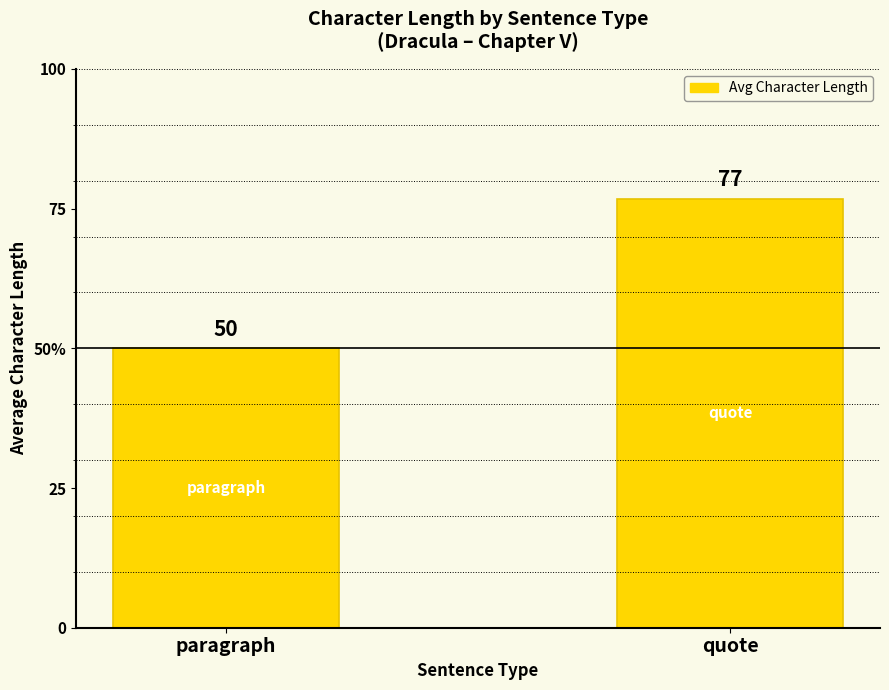

Which label corresponds to the largest value in the chart?

quote